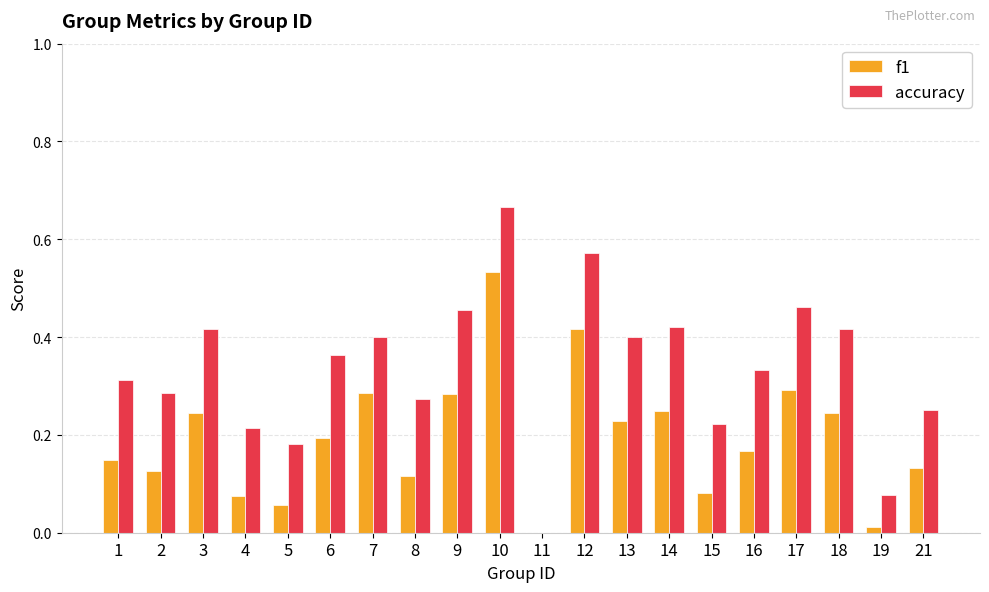

Which series has the largest total across all categories?

accuracy